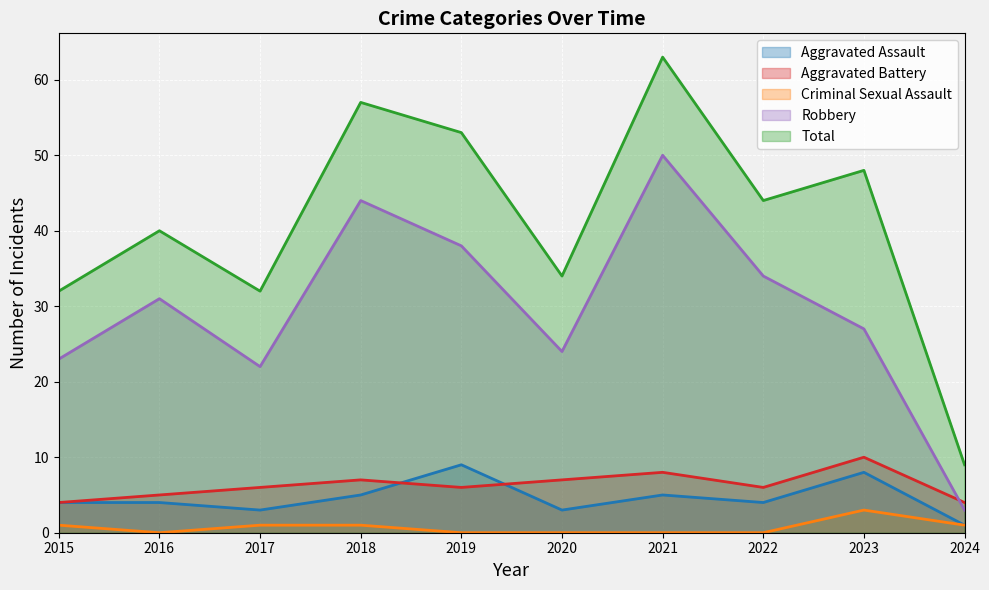

True or false: Total has more than 1 interior local peaks.

True